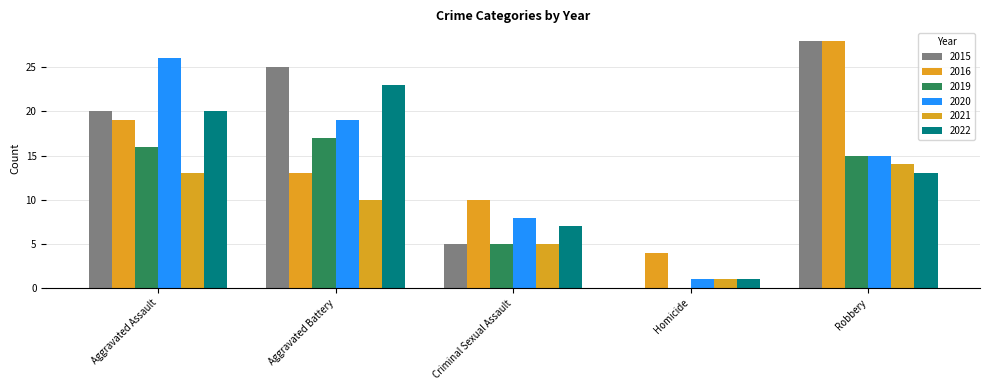

Reading left to right, transcribe all the data shown in this chart.

2015: Aggravated Assault=20	Aggravated Battery=25	Criminal Sexual Assault=5	Homicide=0	Robbery=28
2016: Aggravated Assault=19	Aggravated Battery=13	Criminal Sexual Assault=10	Homicide=4	Robbery=28
2019: Aggravated Assault=16	Aggravated Battery=17	Criminal Sexual Assault=5	Homicide=0	Robbery=15
2020: Aggravated Assault=26	Aggravated Battery=19	Criminal Sexual Assault=8	Homicide=1	Robbery=15
2021: Aggravated Assault=13	Aggravated Battery=10	Criminal Sexual Assault=5	Homicide=1	Robbery=14
2022: Aggravated Assault=20	Aggravated Battery=23	Criminal Sexual Assault=7	Homicide=1	Robbery=13